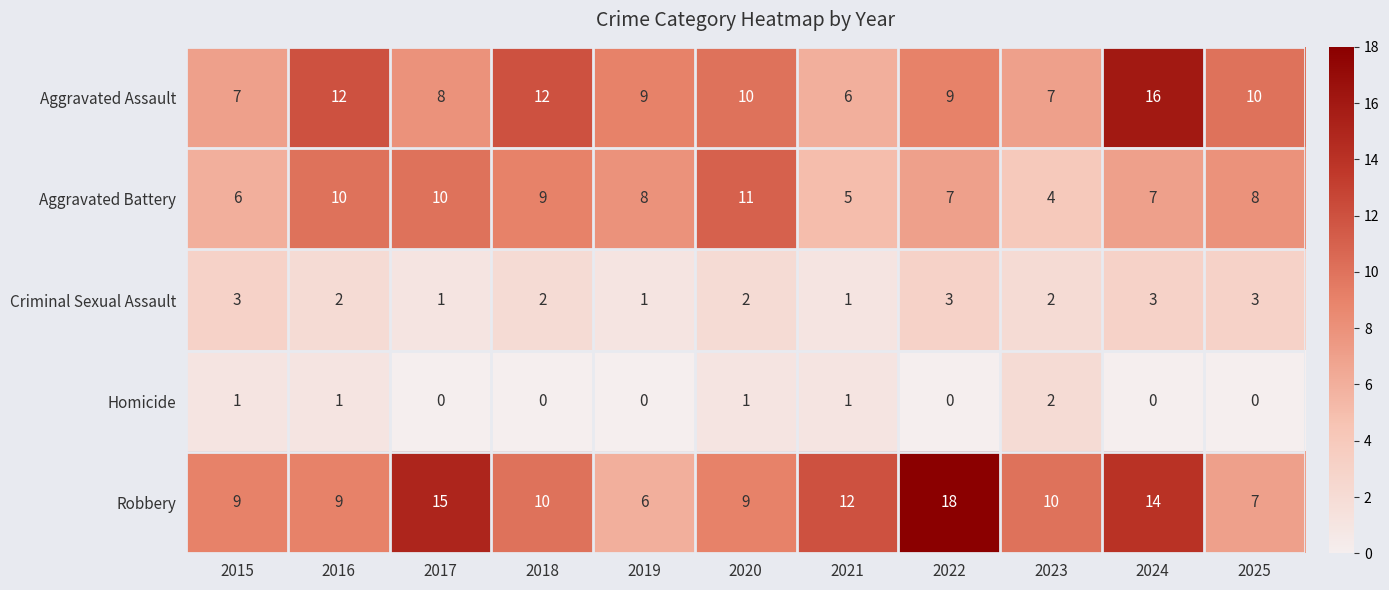

How many distinct data groups are displayed?

5